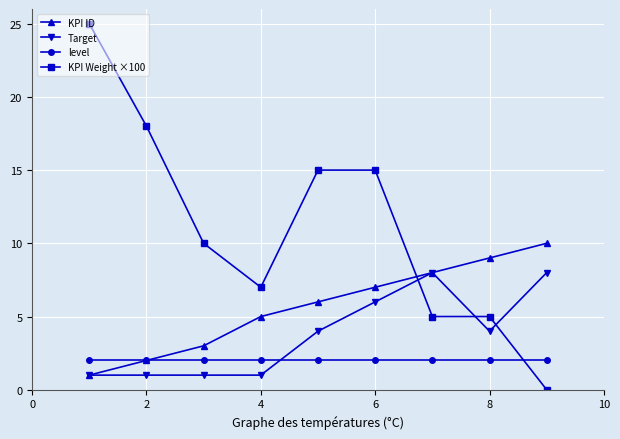

How many data points does each series have?

9